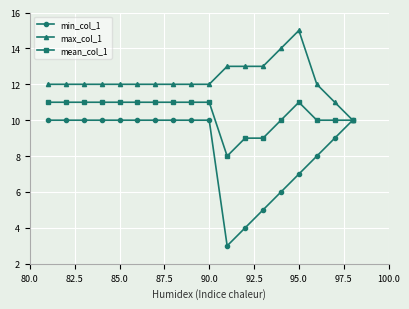

Reading right to left, what are all the values shown in this chart?

min_col_1: 10	9	8	7	6	5	4	3	10	10	10	10	10	10	10	10	10	10
max_col_1: 10	11	12	15	14	13	13	13	12	12	12	12	12	12	12	12	12	12
mean_col_1: 10	10	10	11	10	9	9	8	11	11	11	11	11	11	11	11	11	11